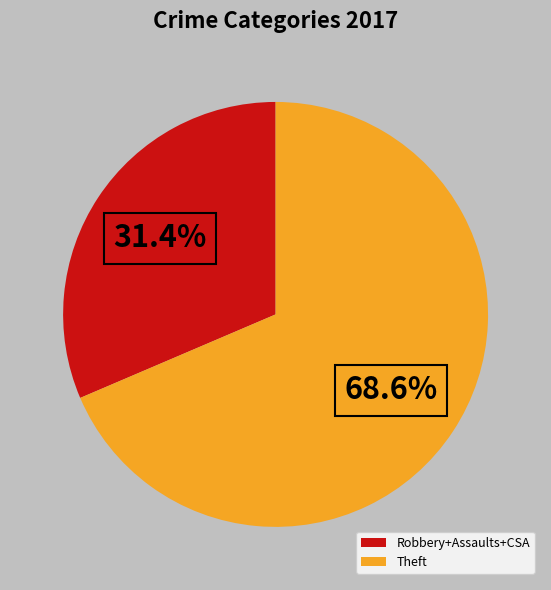

How much of the chart is everything except Robbery+Assaults+CSA?

68.6%